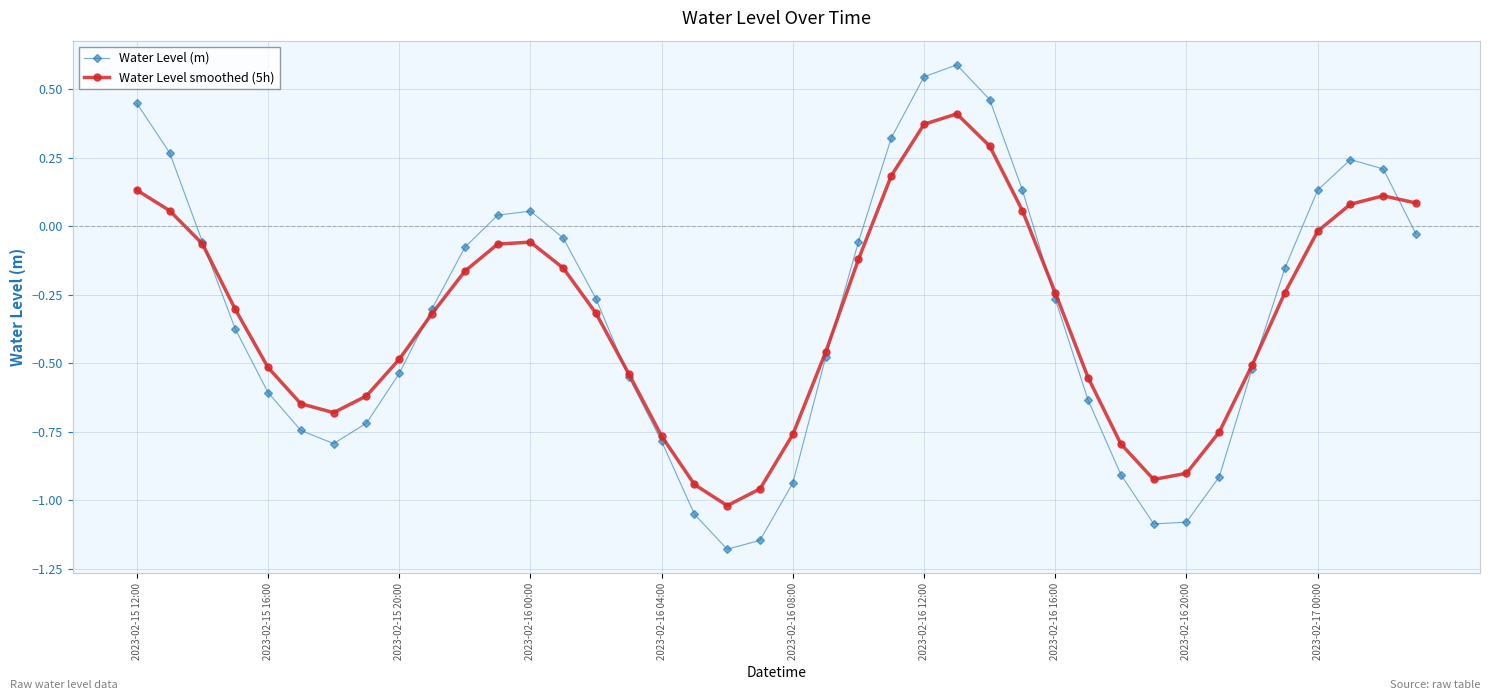

What is the maximum value shown in the chart?

0.6